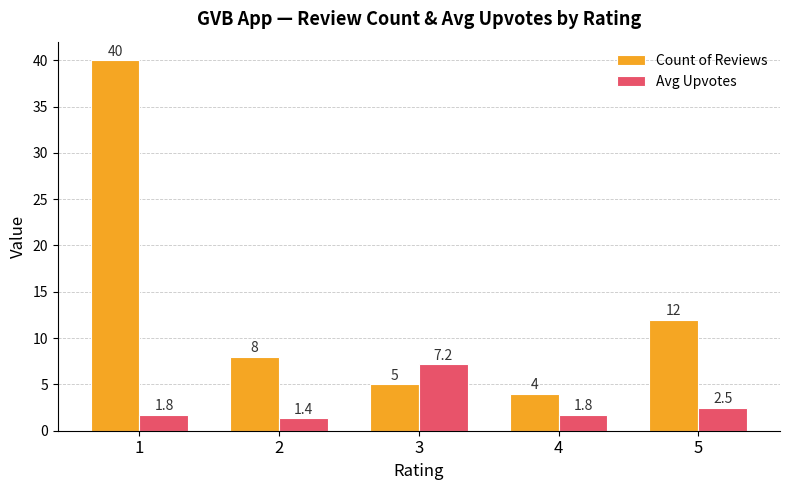

At how many categories does at least one series exceed 11?

2